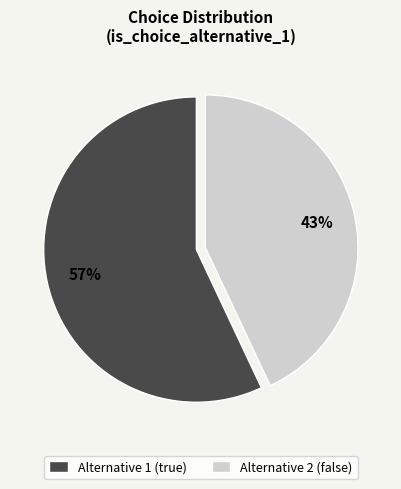

True or false: Alternative 2 (false) accounts for 43% of the total.

True